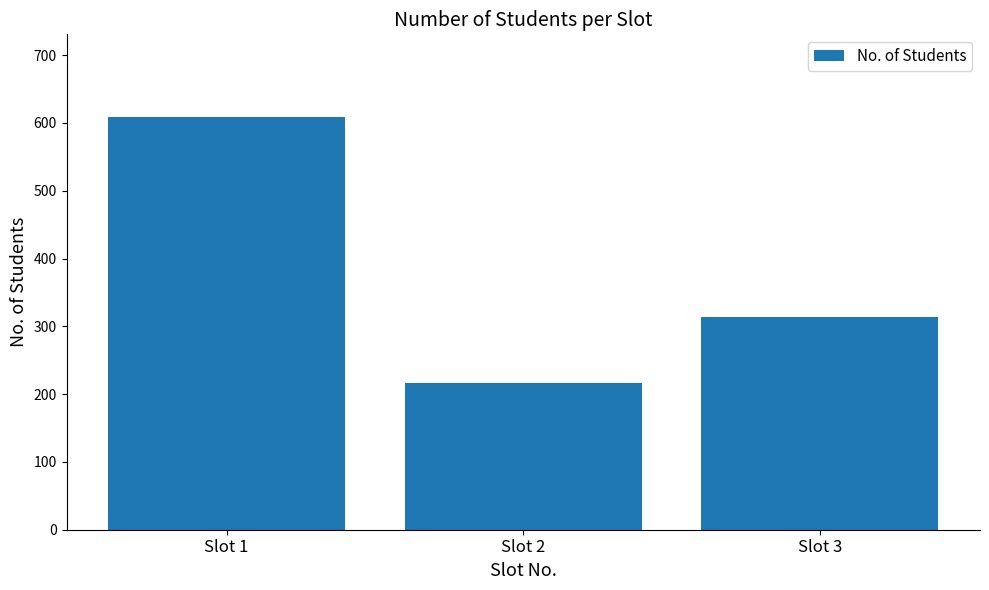

Rank the categories by value from lowest to highest.

Slot 2, Slot 3, Slot 1